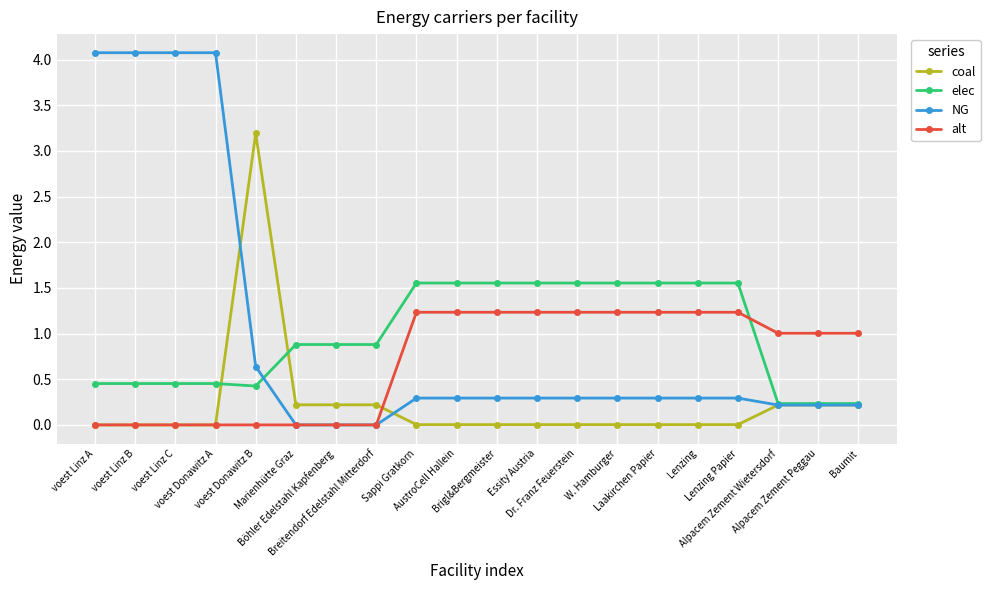

Is the value of coal at Dr. Franz Feuerstein greater than the value of alt at Brigl&Bergmeister?

No